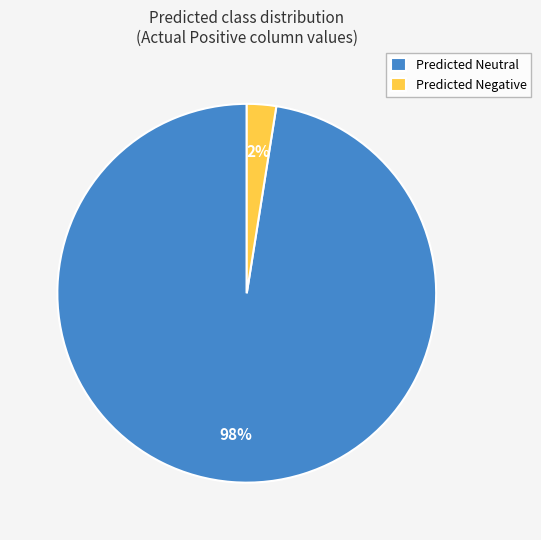

Which category has the biggest portion of the pie?

Predicted Neutral